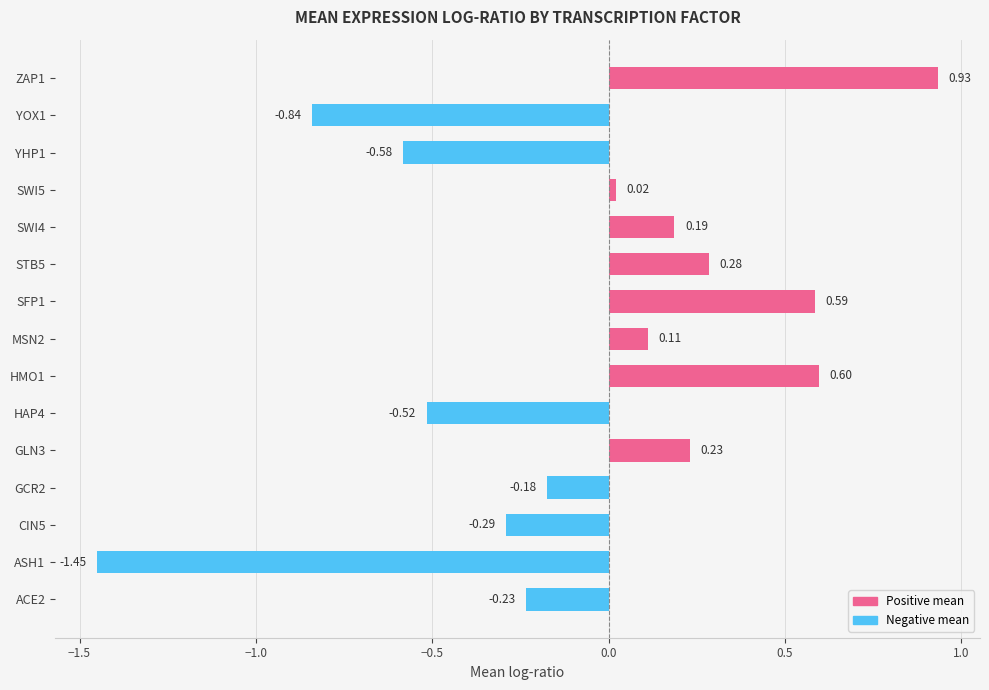

How many positive values are there?

8